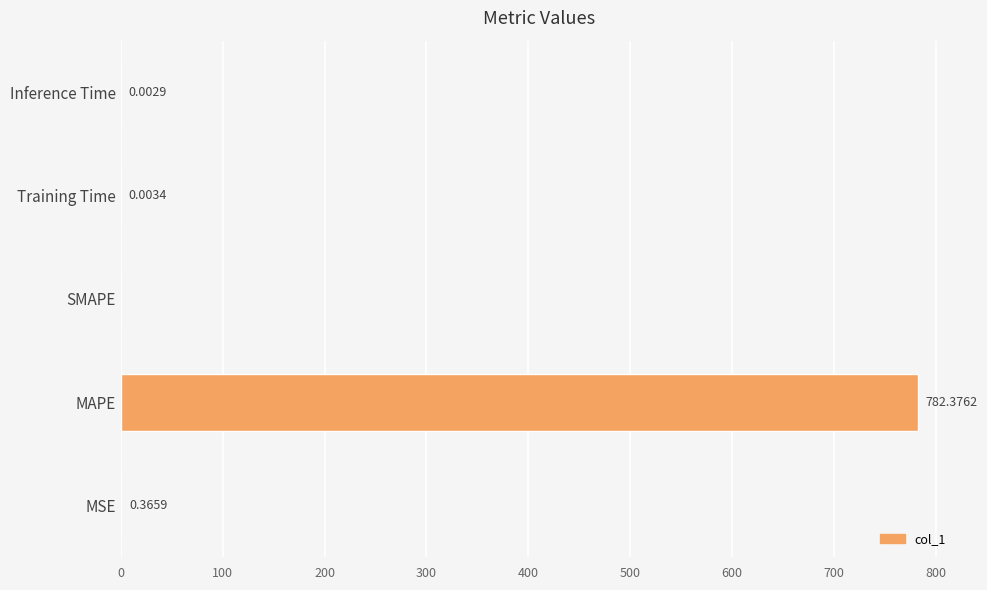

What is the greatest value displayed?

782.4